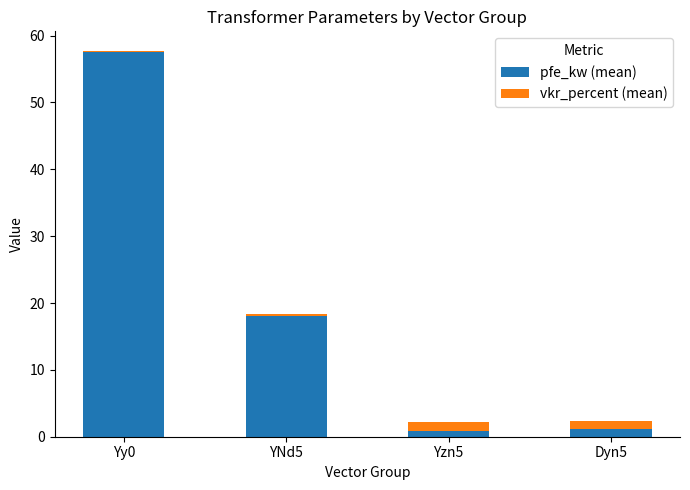

At which label does pfe_kw (mean) reach its peak?

Yy0